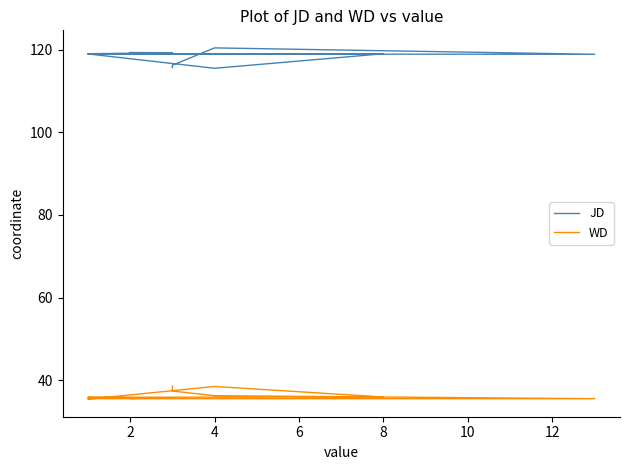

Rank the series at 6 from lowest to highest value.

WD, JD